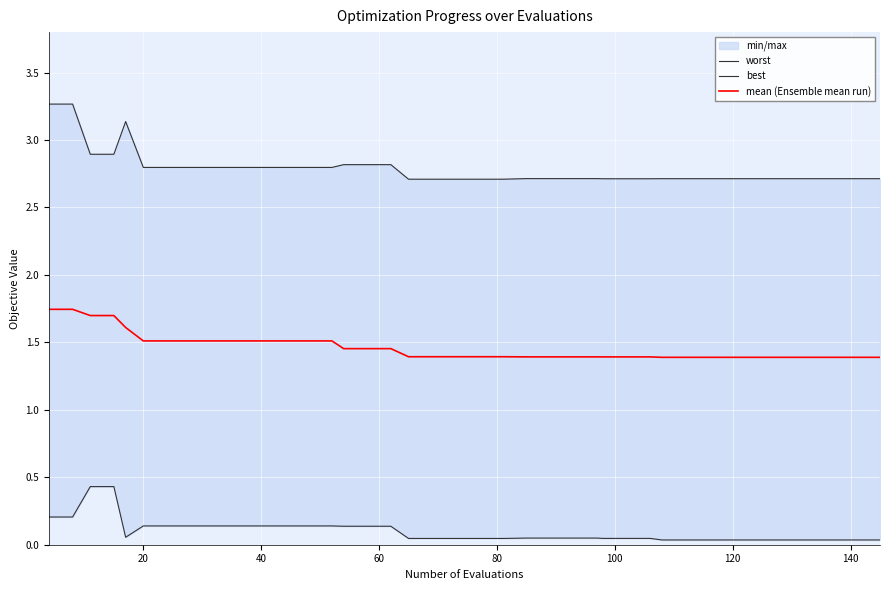

What is the difference between the highest and lowest values at 120?

2.7